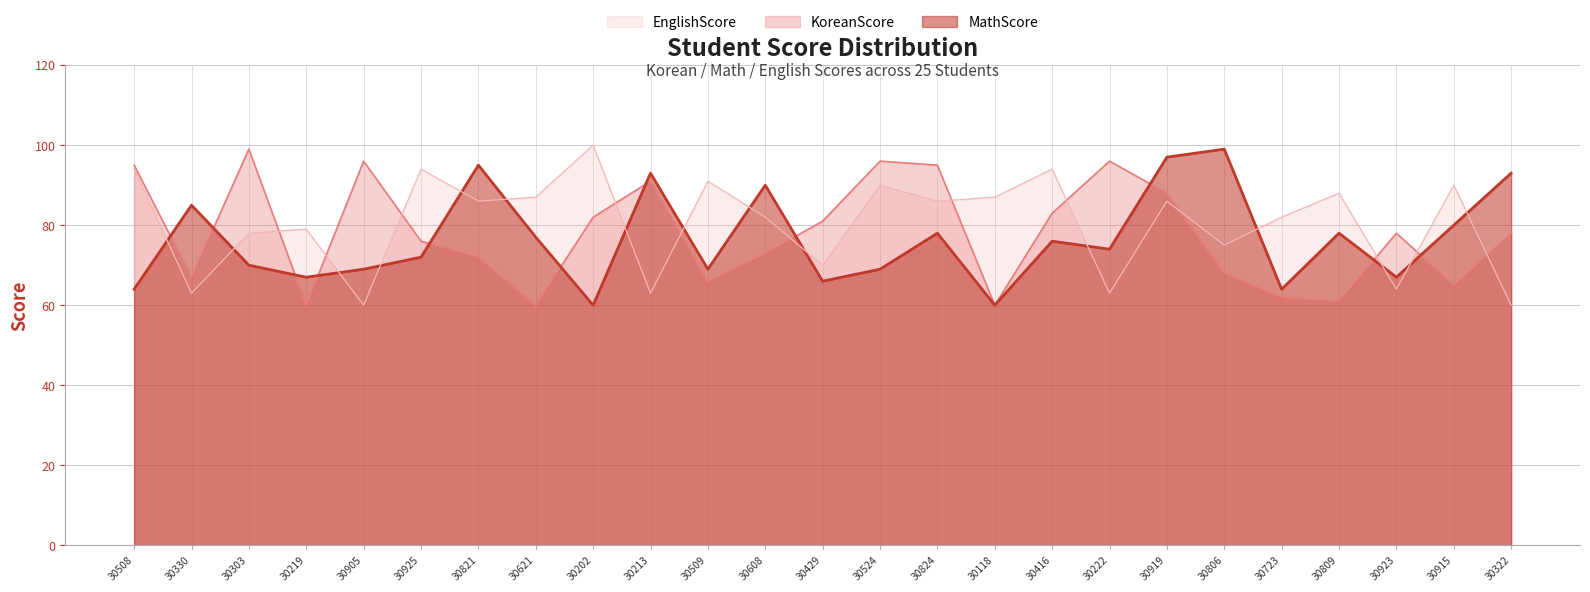

What is the difference between the maximum and minimum values in the EnglishScore series?

40